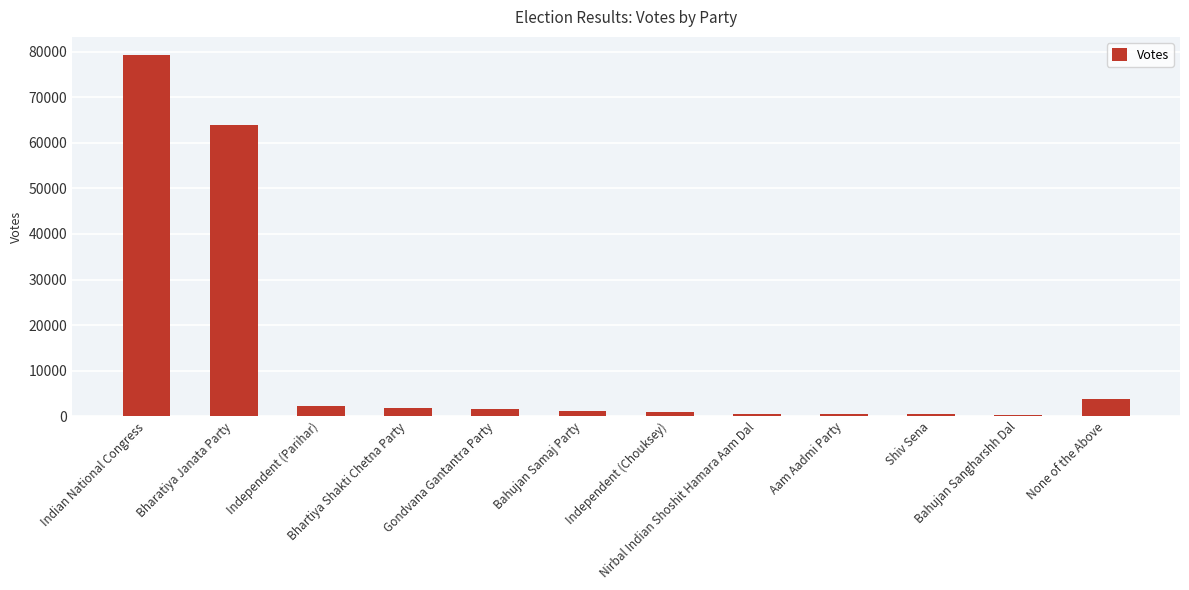

The value at Gondvana Gantantra Party is 1634. True or false?

True